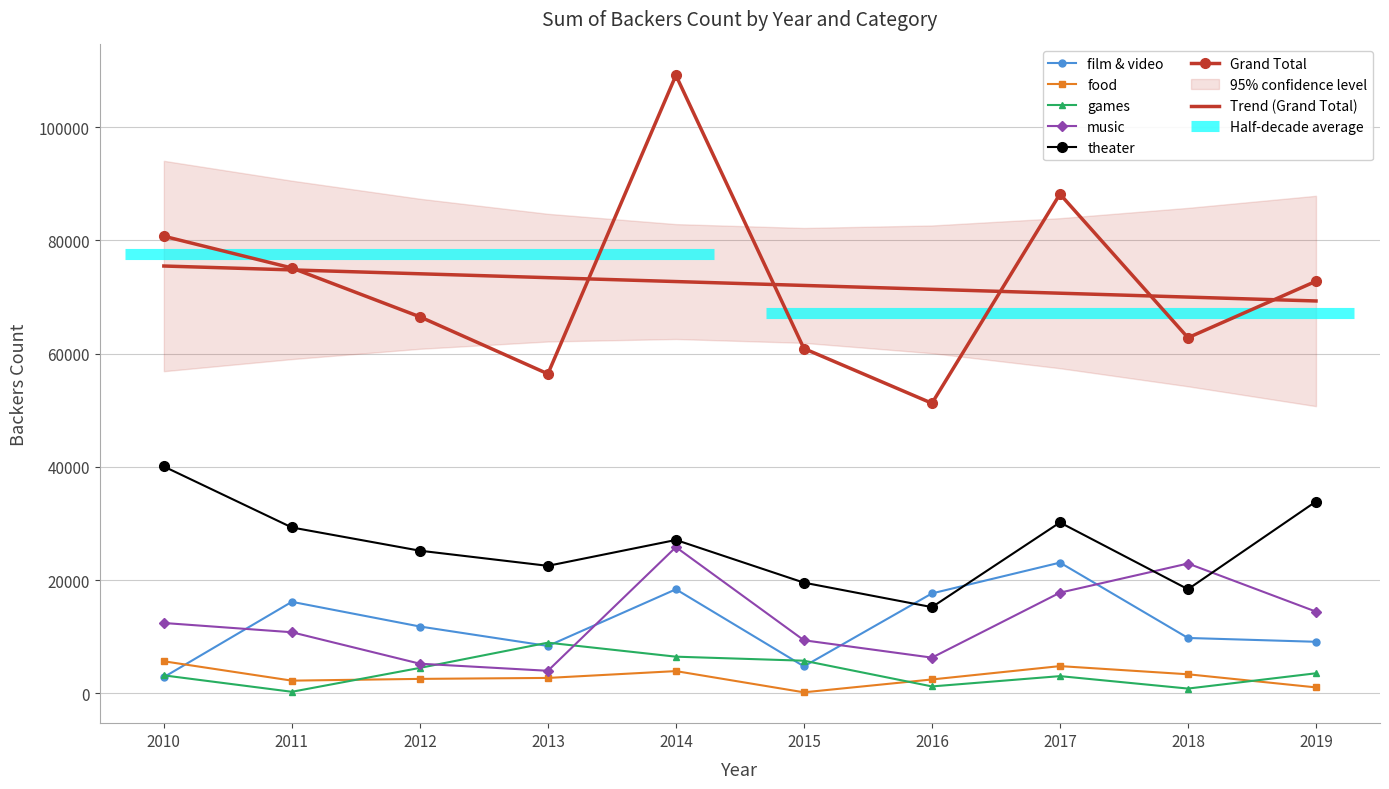

In music, how many points are higher than both neighbors (excluding endpoints)?

2